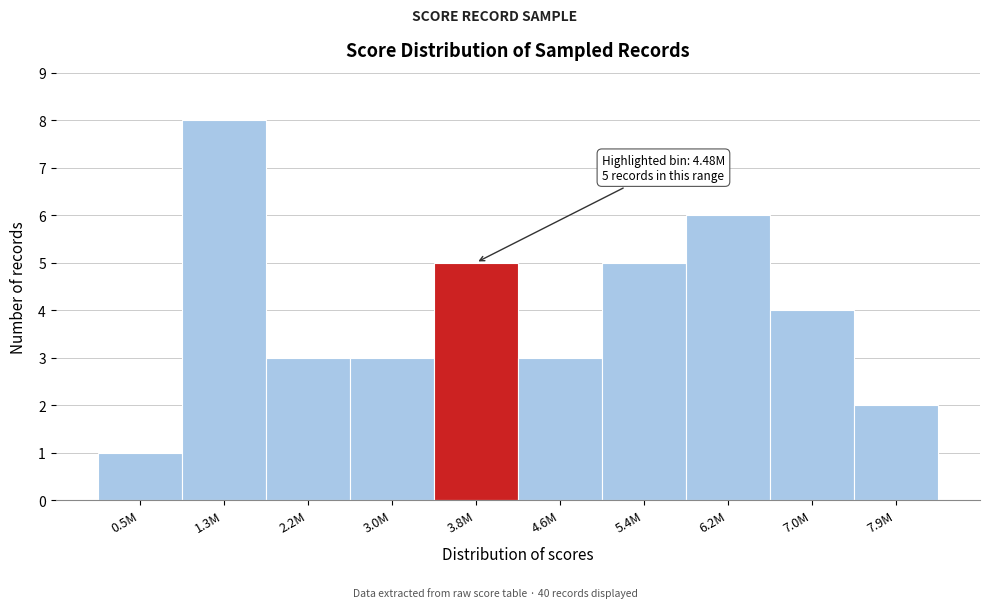

Reading left to right, extract all data points from this chart.

1	8	3	3	5	3	5	6	4	2